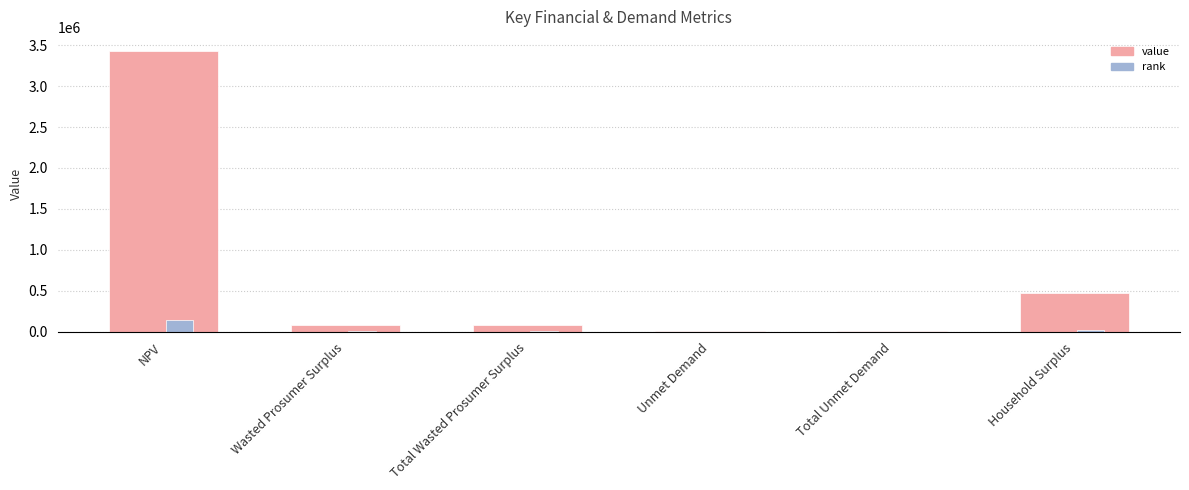

Read the rank value at NPV.

137218.1